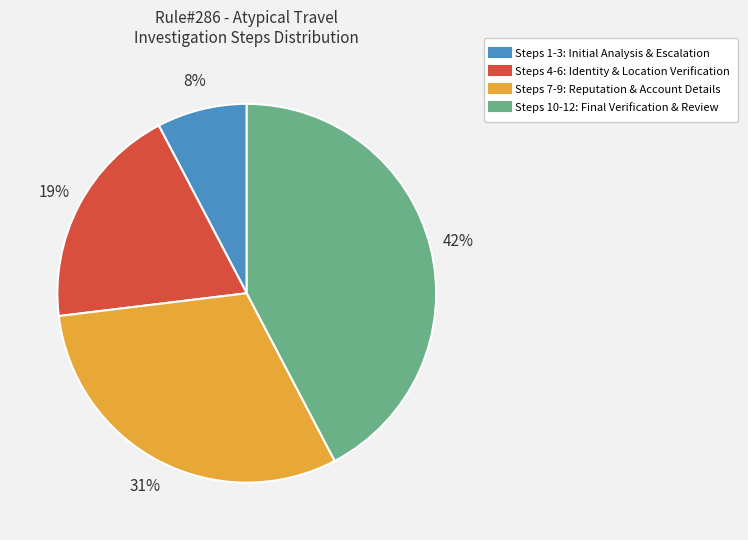

Does any single category account for the majority?

No